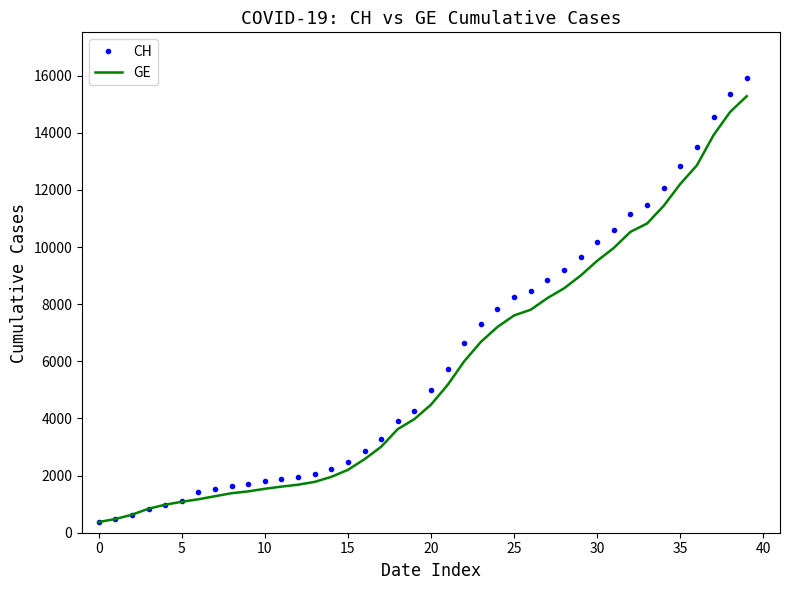

What is the highest value of the CH series?

15926